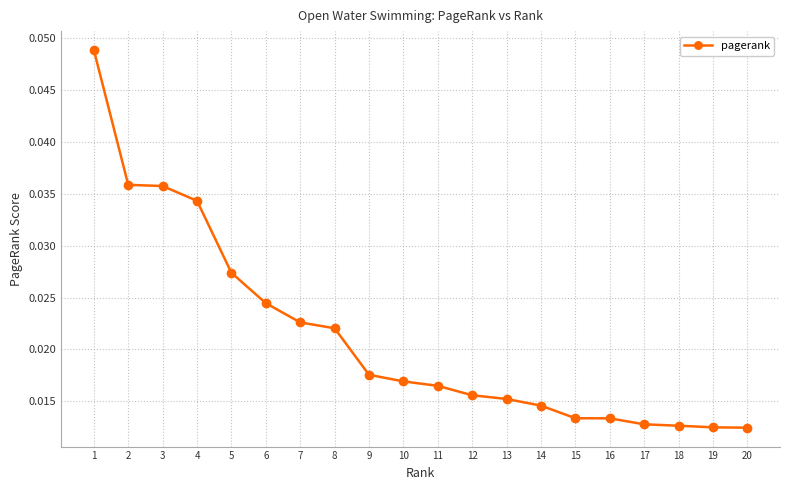

True or false: the data has more than 2 interior local peaks.

False